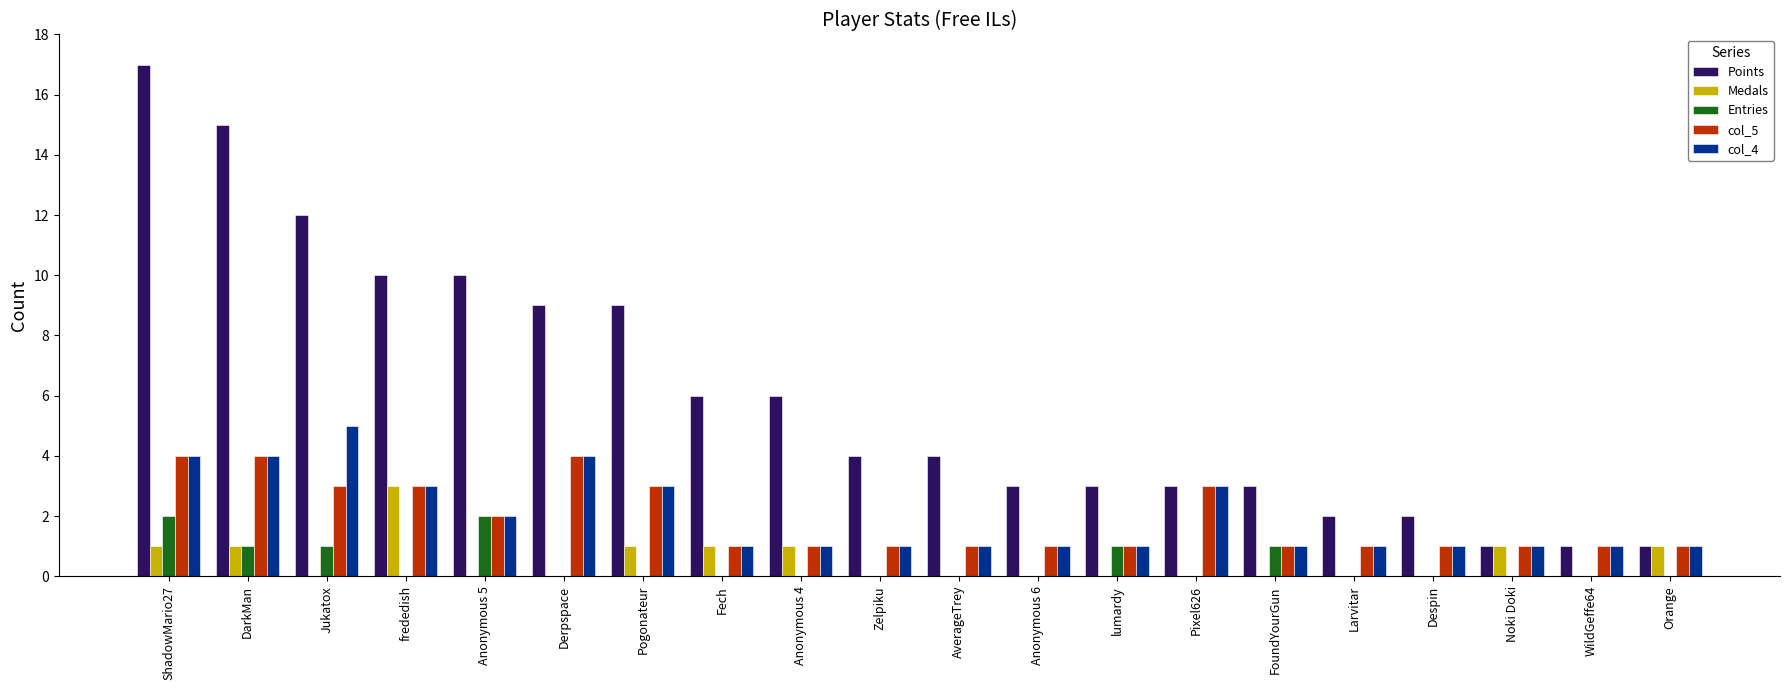

Which series changed the most between Anonymous 4 and lumardy?

Points